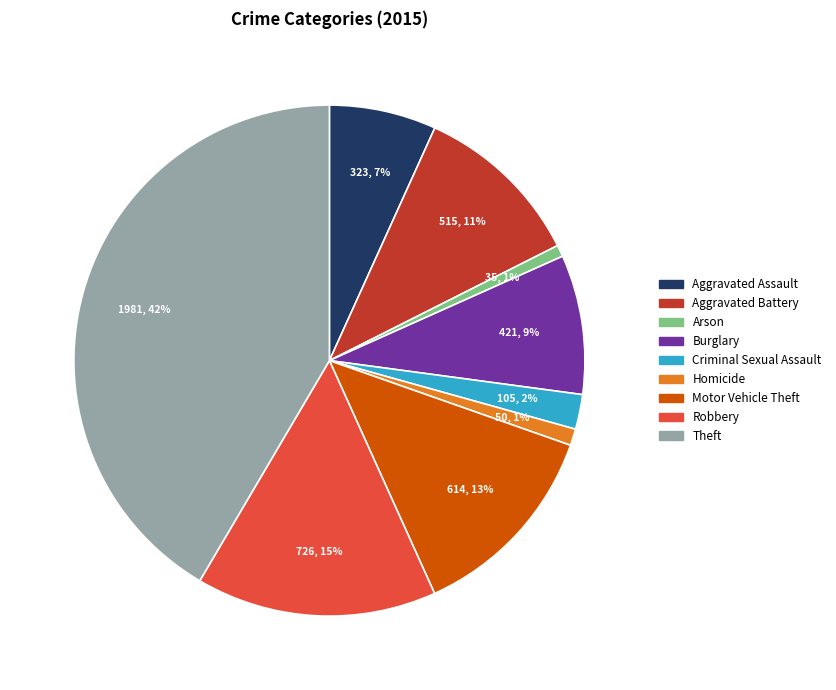

Count the number of slices in the pie.

9